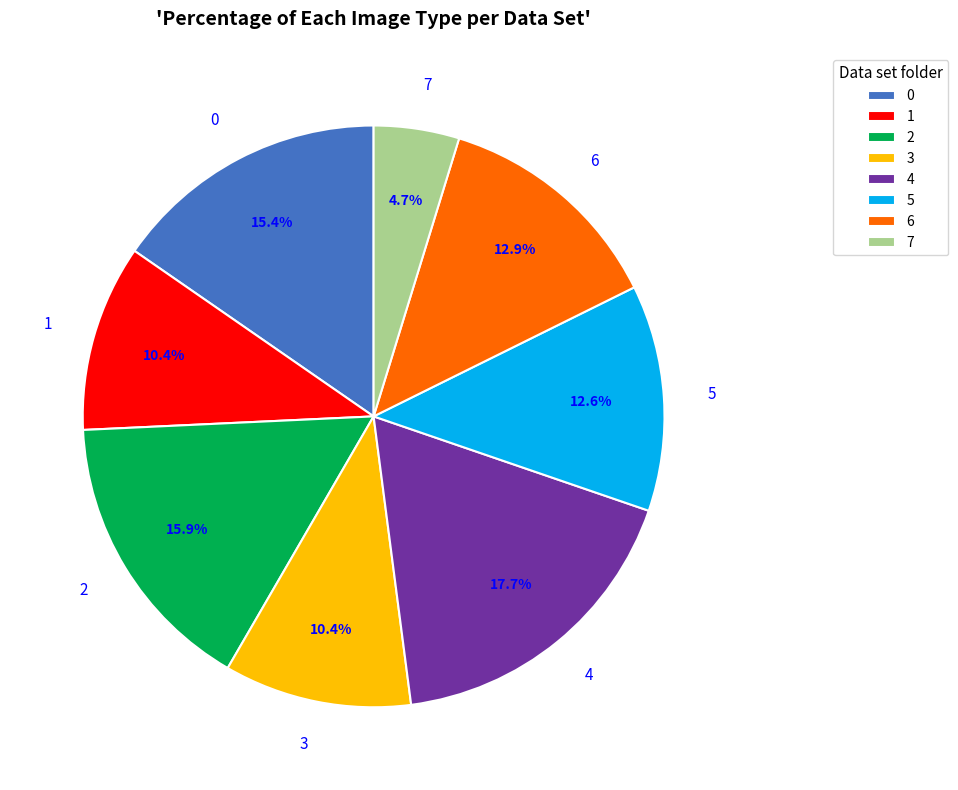

True or false: 3 accounts for 1% of the total.

False